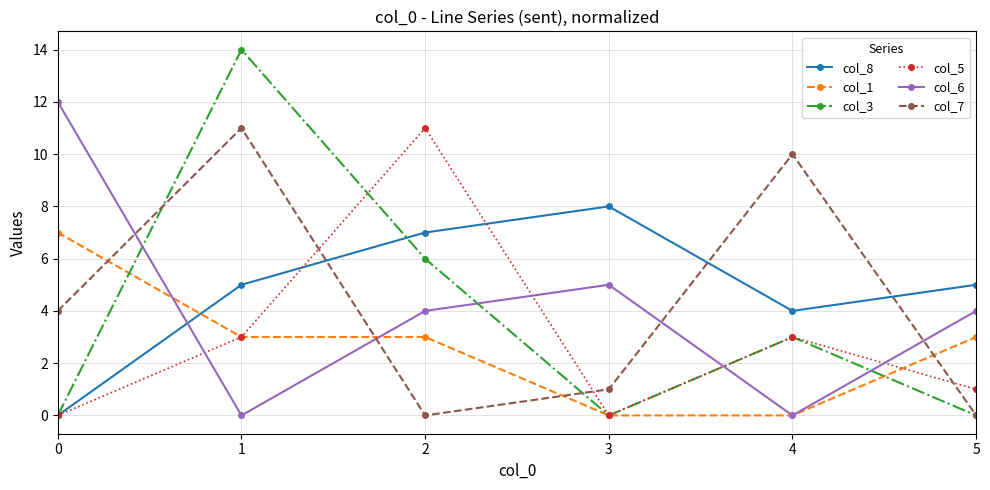

Reading left to right, list all the values displayed in this chart.

col_8: 0=0	1=5	2=7	3=8	4=4	5=5
col_1: 0=7	1=3	2=3	3=0	4=0	5=3
col_3: 0=0	1=14	2=6	3=0	4=3	5=0
col_5: 0=0	1=3	2=11	3=0	4=3	5=1
col_6: 0=12	1=0	2=4	3=5	4=0	5=4
col_7: 0=4	1=11	2=0	3=1	4=10	5=0